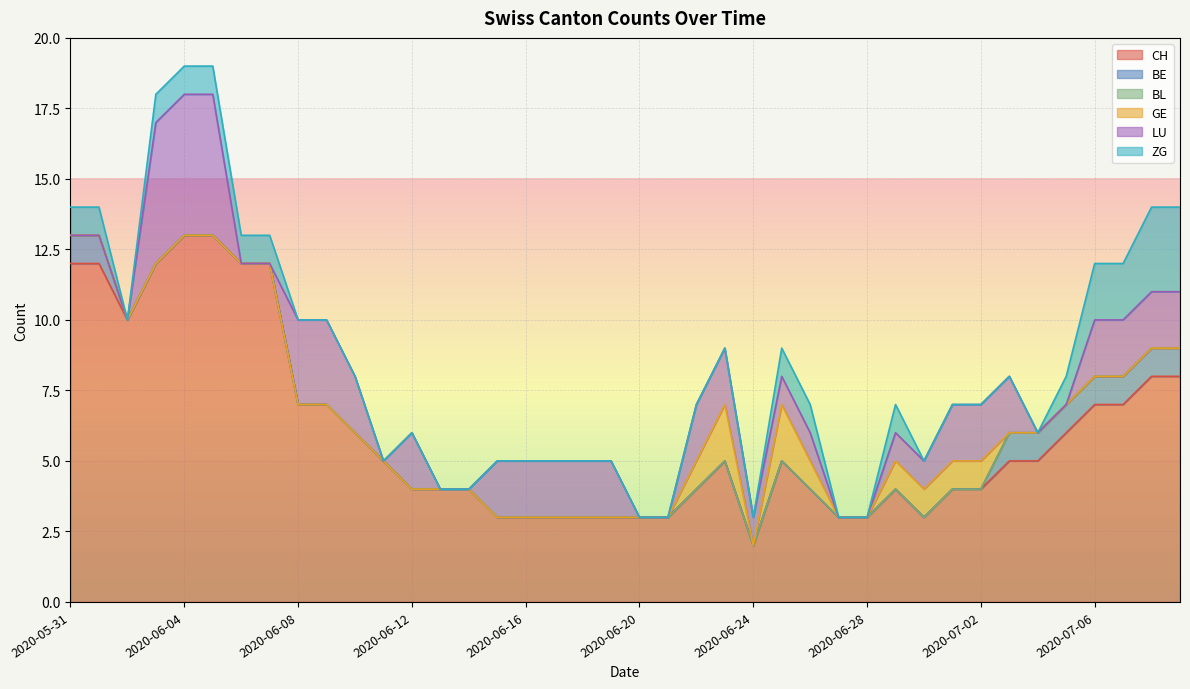

At 2020-06-08, list the series in order from largest to smallest.

CH, LU, BE, BL, GE, ZG